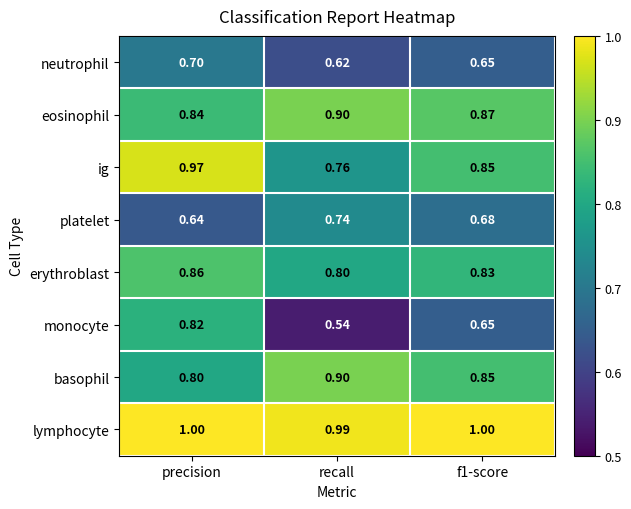

Count the number of categories in the chart.

3